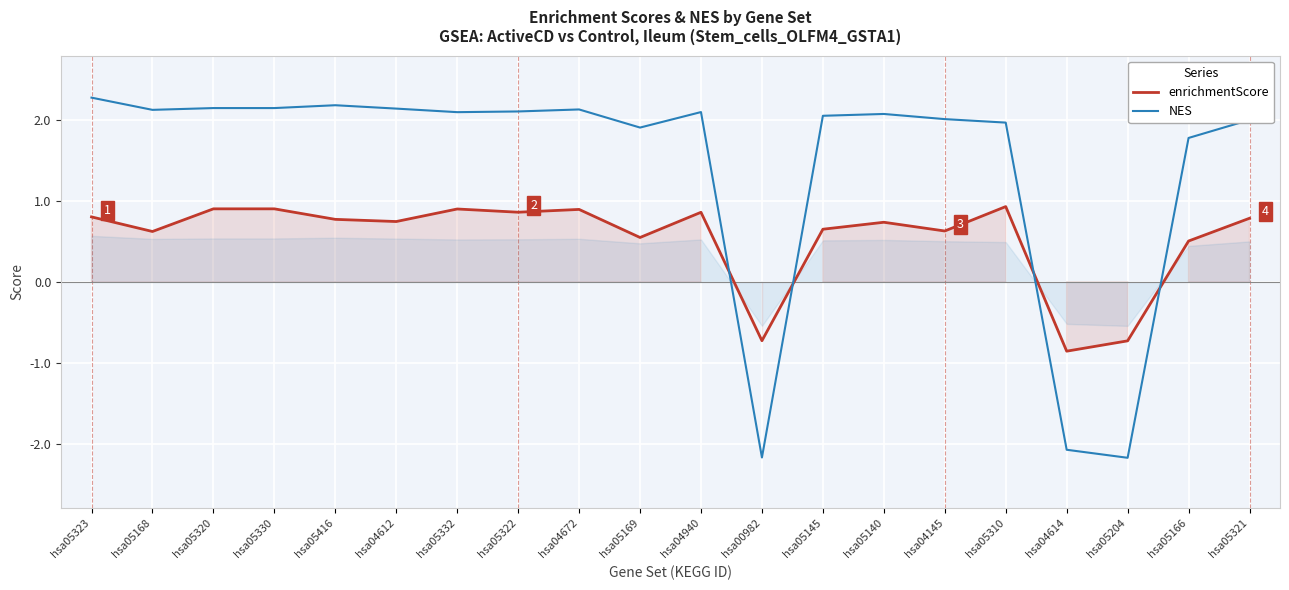

How many lines are shown in the chart?

2